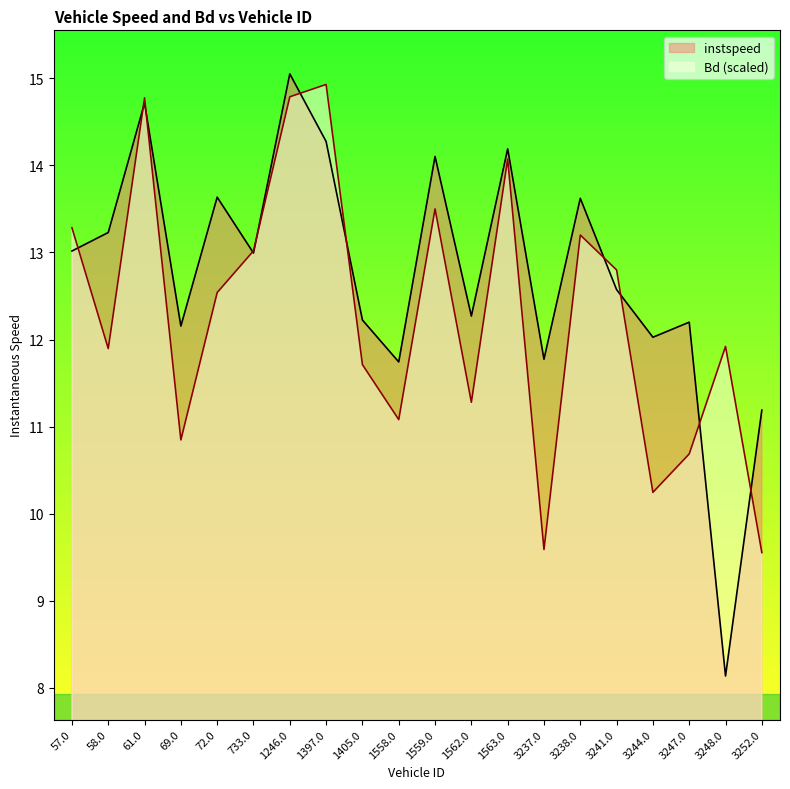

The value of instspeed at 3237.0 is 17.4. True or false?

False